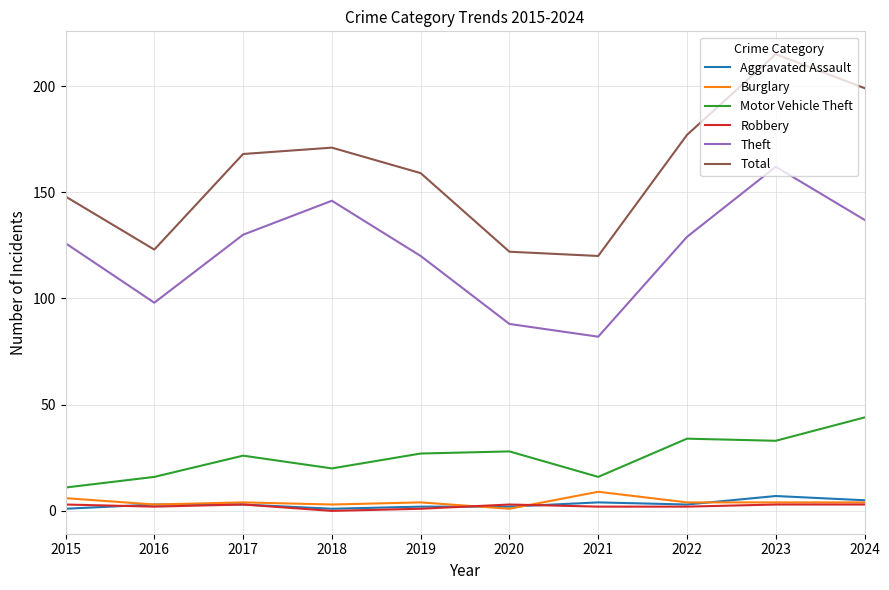

Is the value of Theft at 2019 greater than the value of Total at 2017?

No